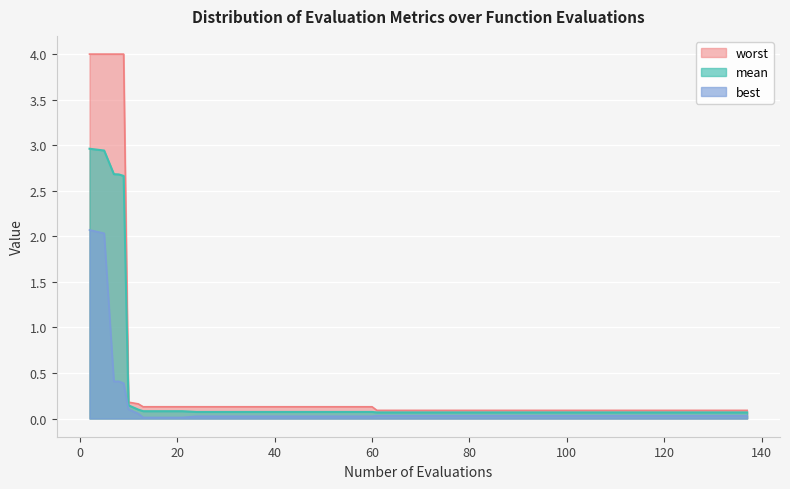

How many lines are shown in the chart?

3